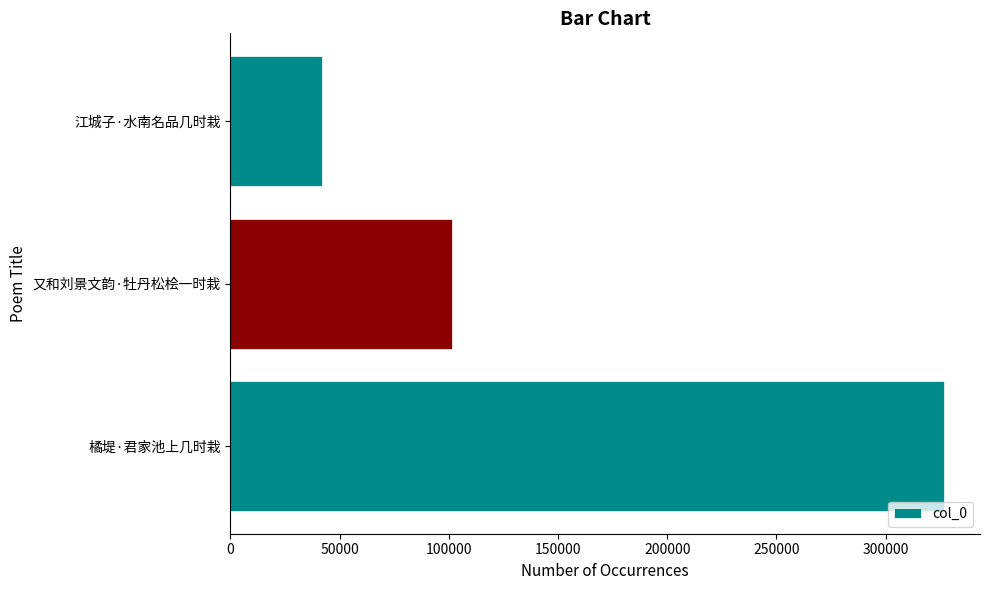

At which label is the value closest to 184324?

又和刘景文韵·牡丹松桧一时栽